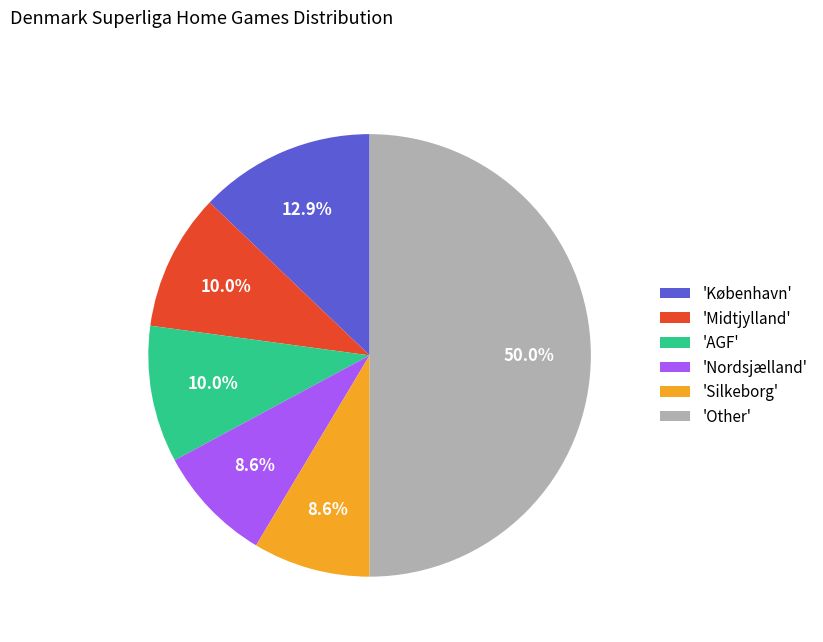

Does 'AGF' account for over 50% of the chart?

No